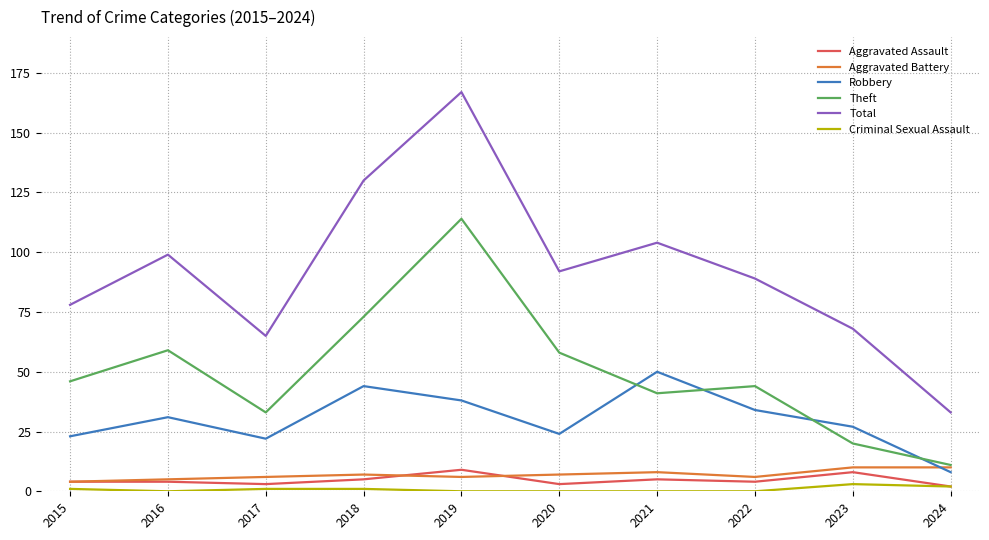

True or false: Aggravated Battery and Criminal Sexual Assault cross at least once.

False